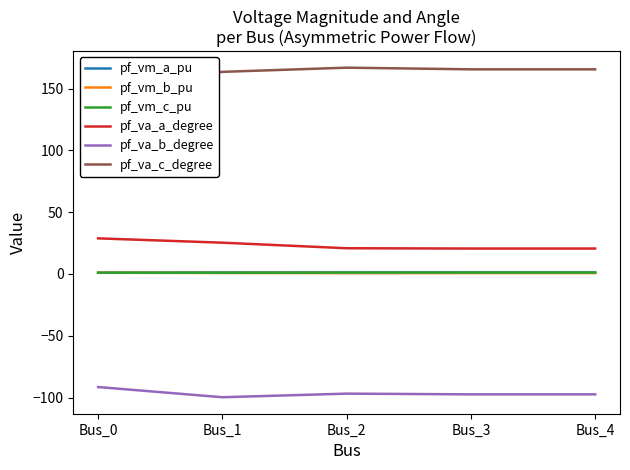

True or false: pf_va_c_degree and pf_va_a_degree intersect in this chart.

False